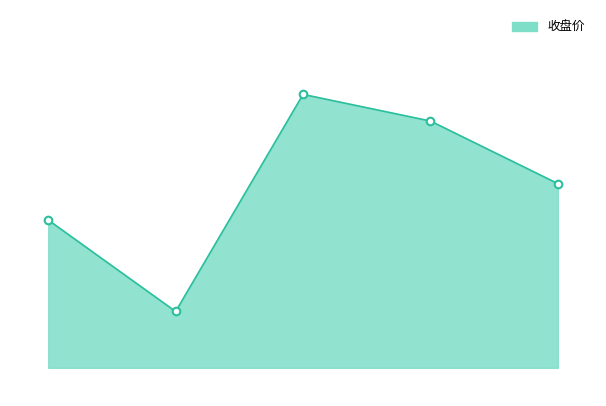

Does the chart have visible grid lines?

No